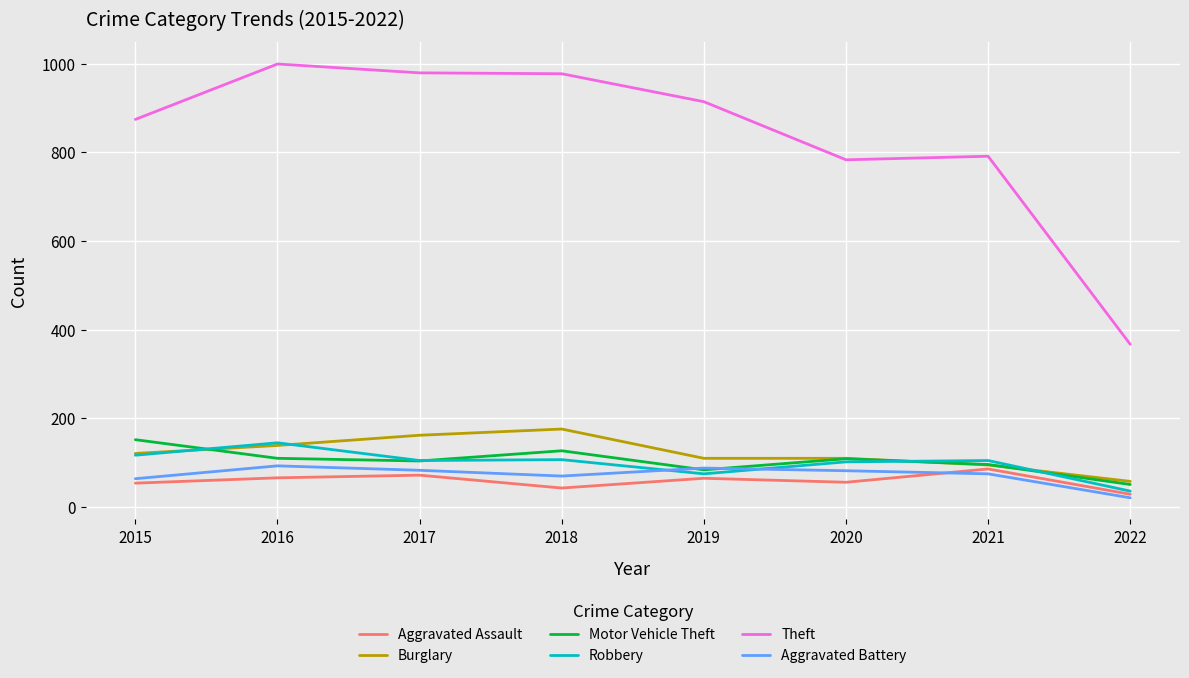

What is the sum of all Aggravated Battery values?

576